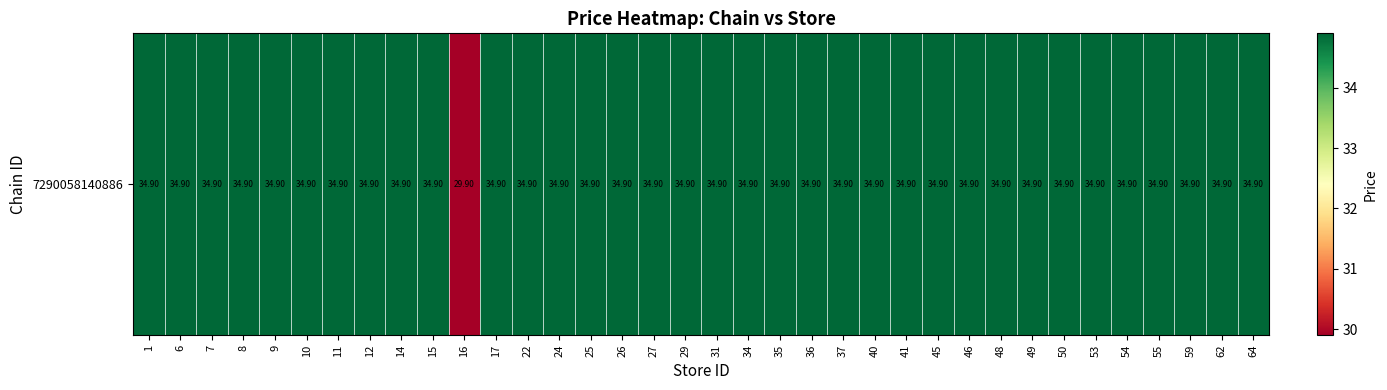

What is the average value?

34.8